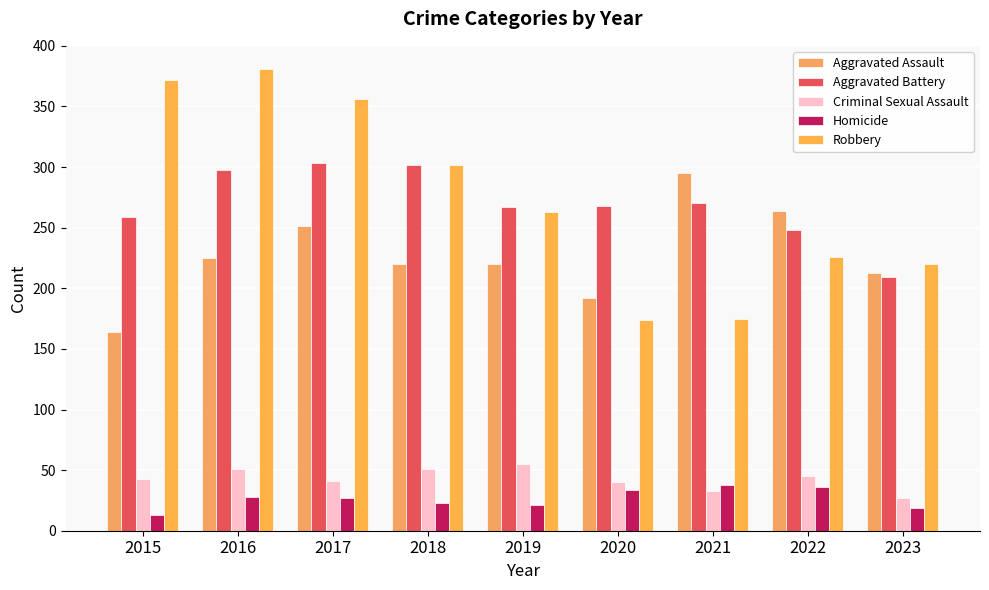

What is the spread (max minus min) of values at 2016?

353